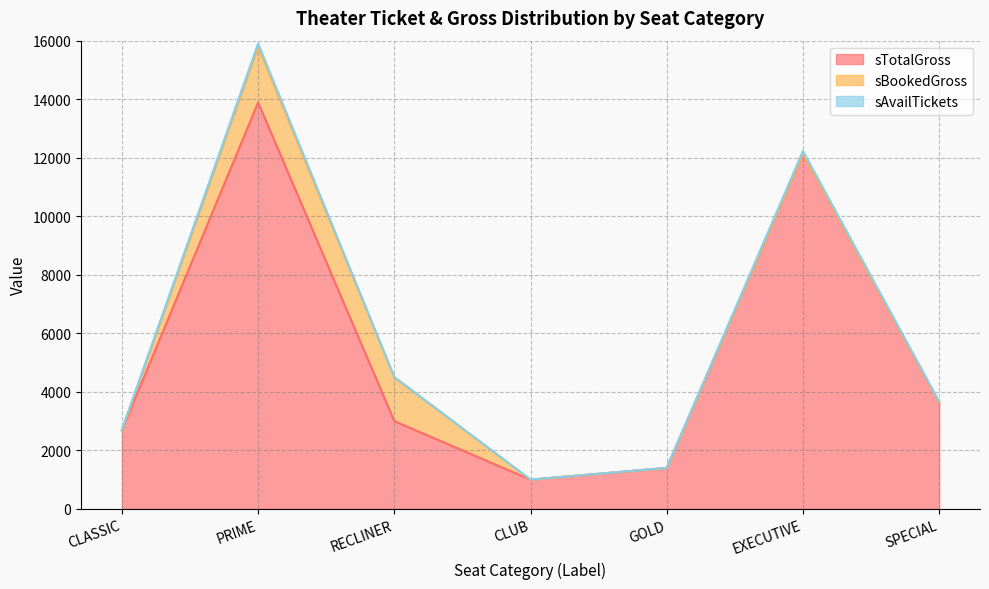

What is the minimum value for sTotalGross?

1000